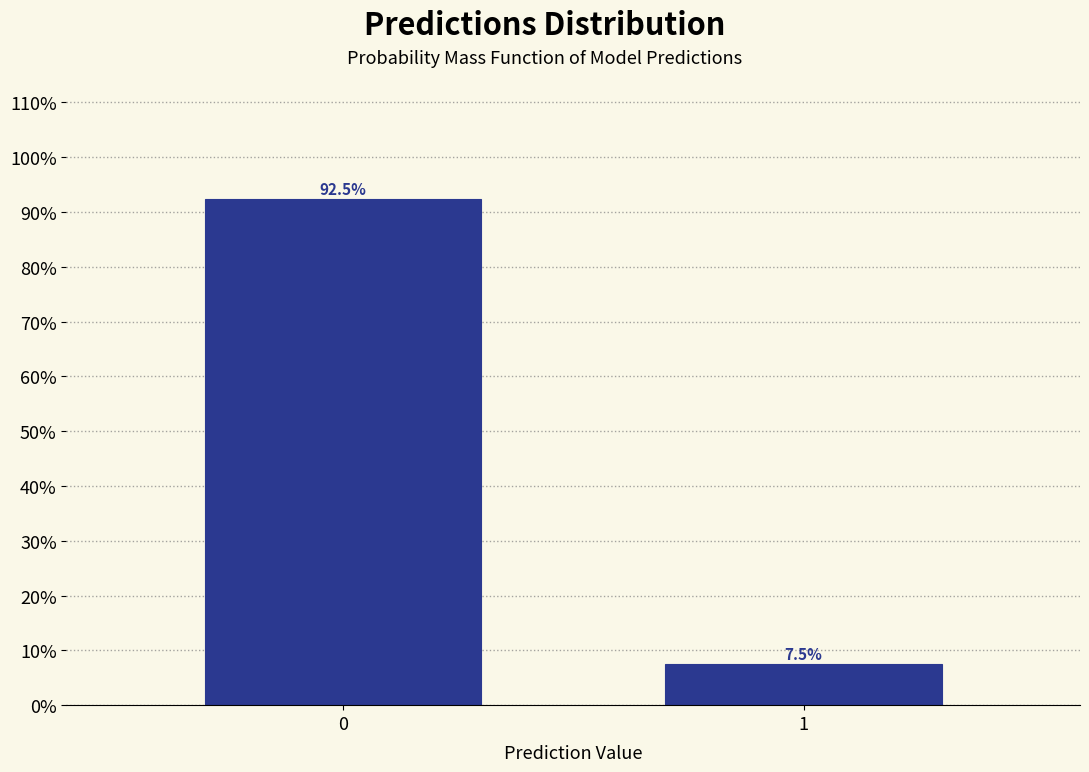

Reading left to right, list all the values displayed in this chart.

92.5	7.5